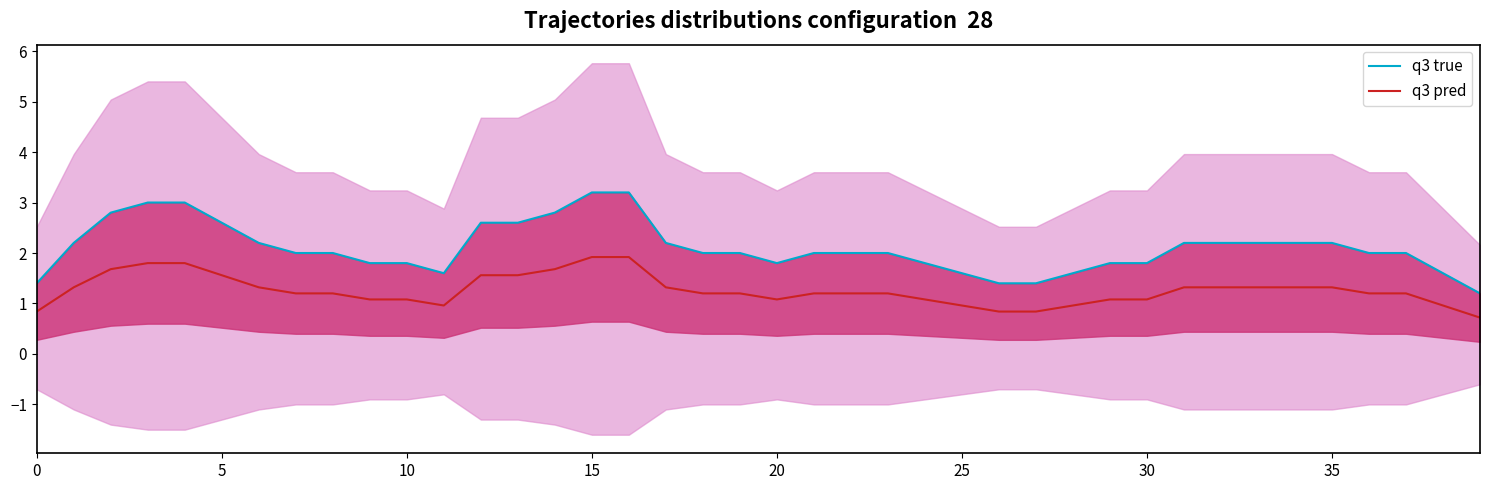

True or false: q3 pred and q3 true cross at least once.

False